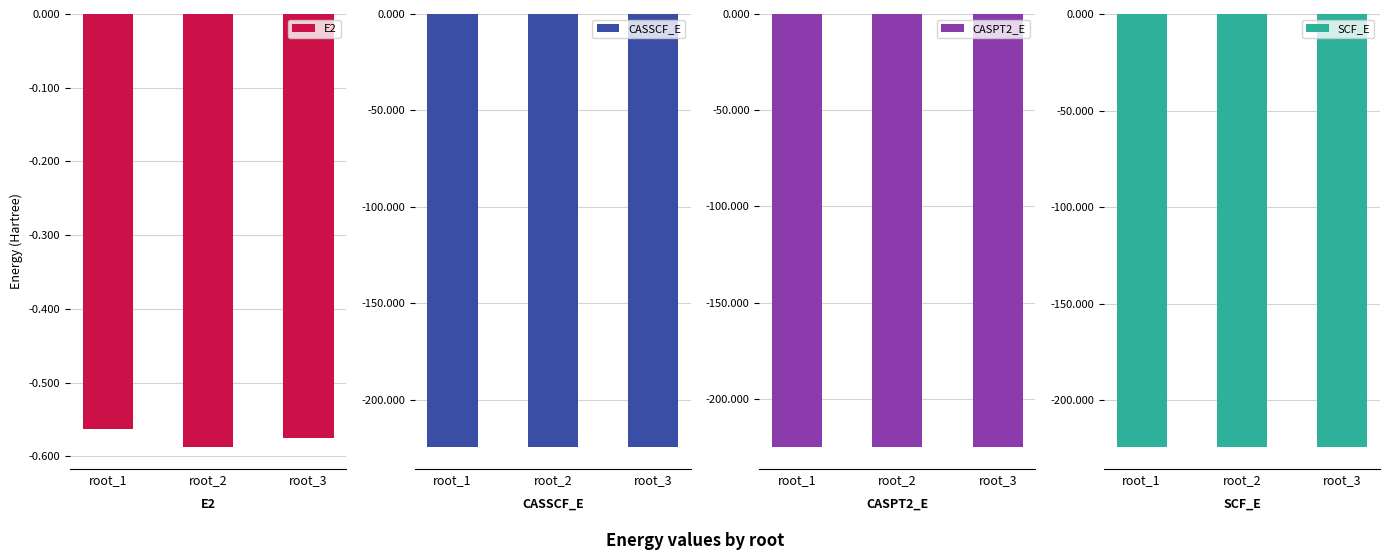

Is the value of SCF_E at root_3 greater than the value of E2 at root_1?

No